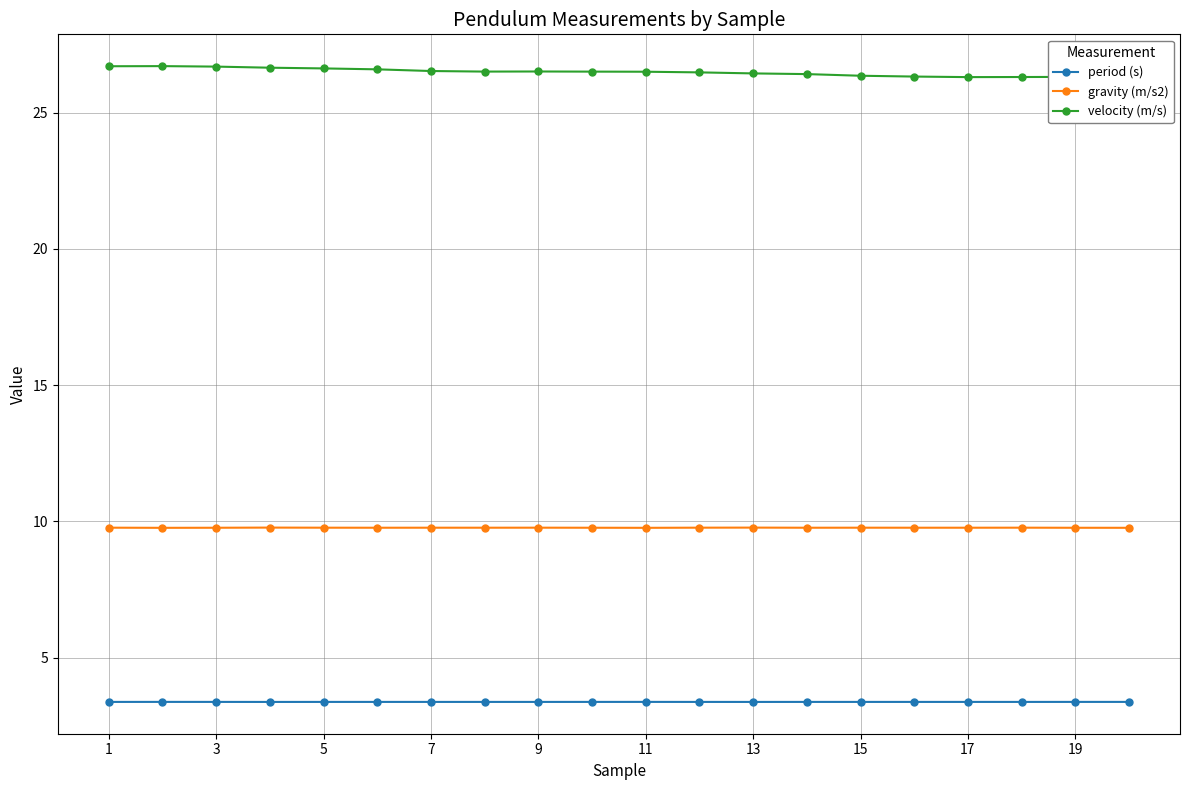

What is the minimum value for gravity (m/s2)?

9.8